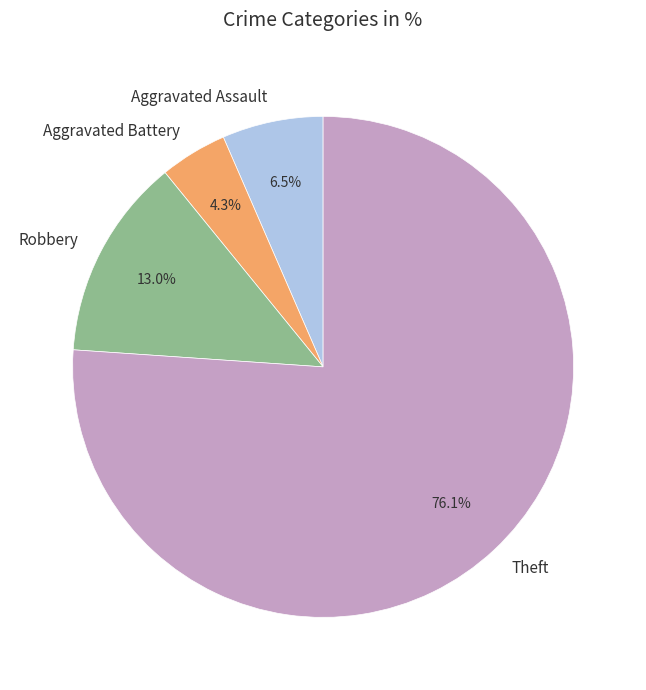

What is the majority slice?

Theft